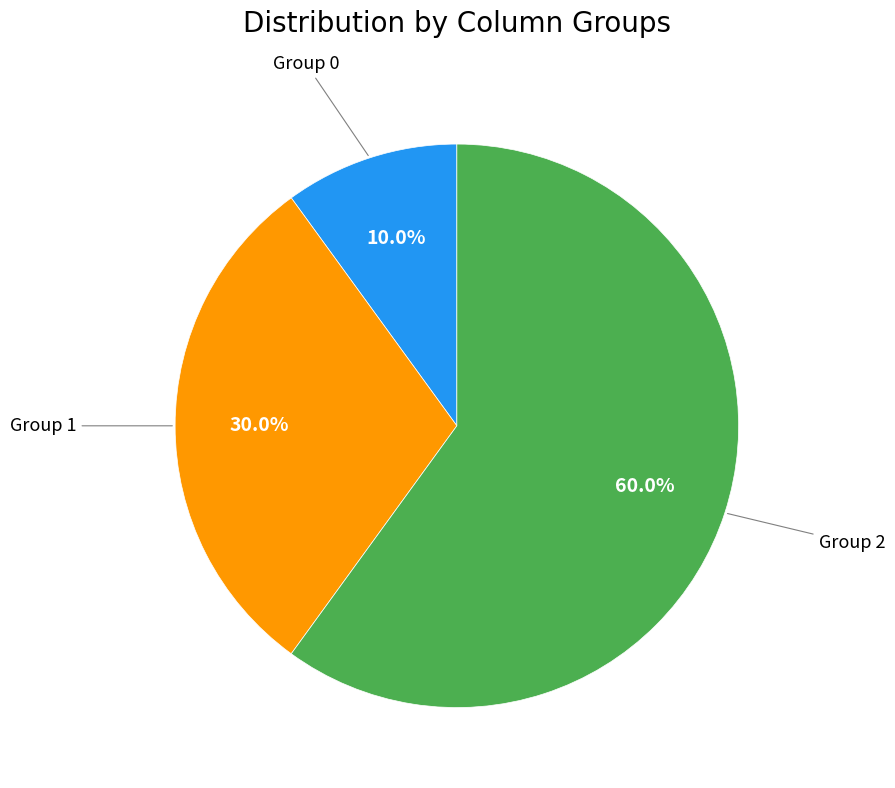

To the nearest percent, what is the difference between the largest and smallest slice percentages?

50%